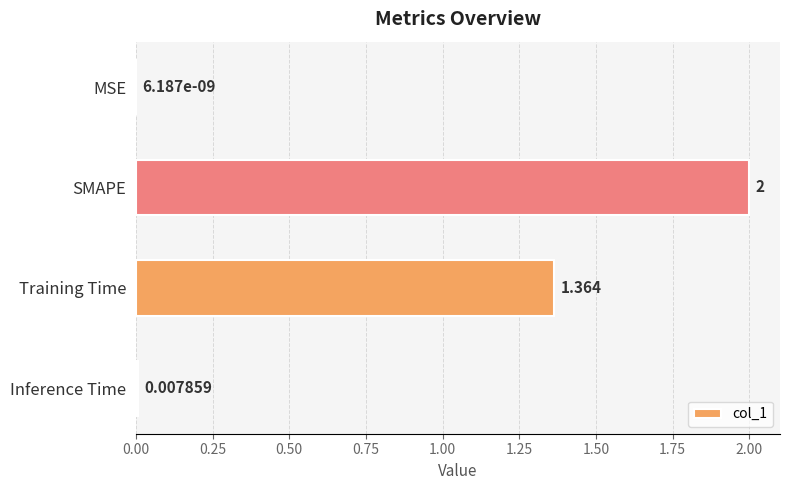

What is the average value?

0.8